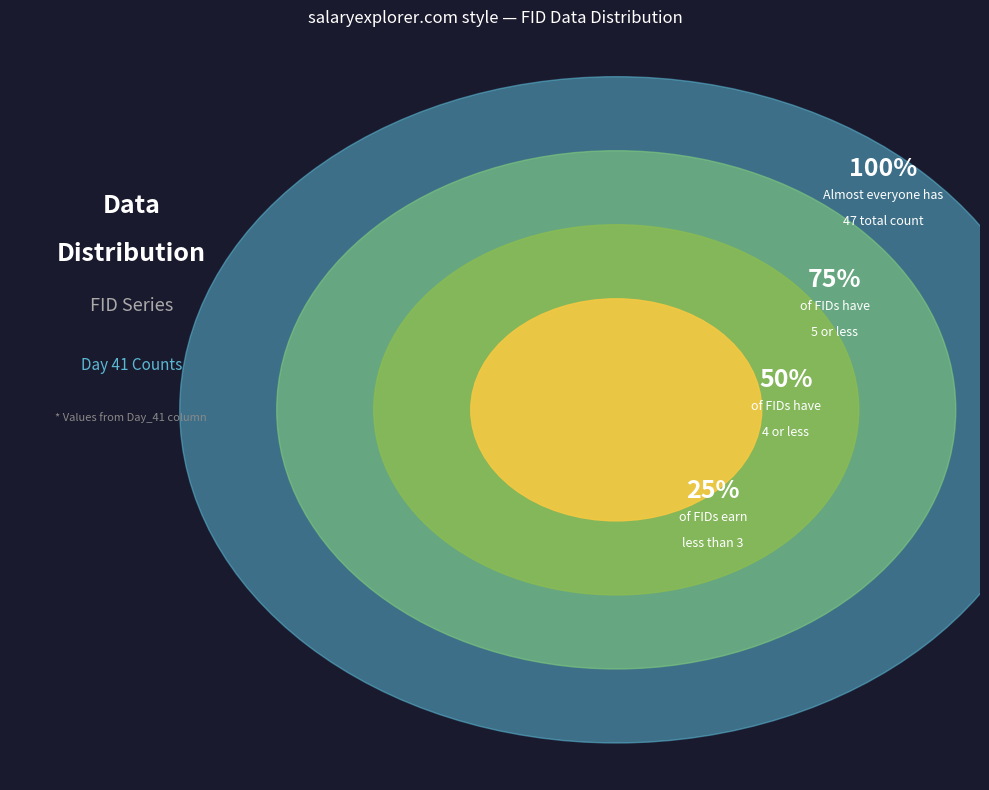

Does any single category account for the majority?

No